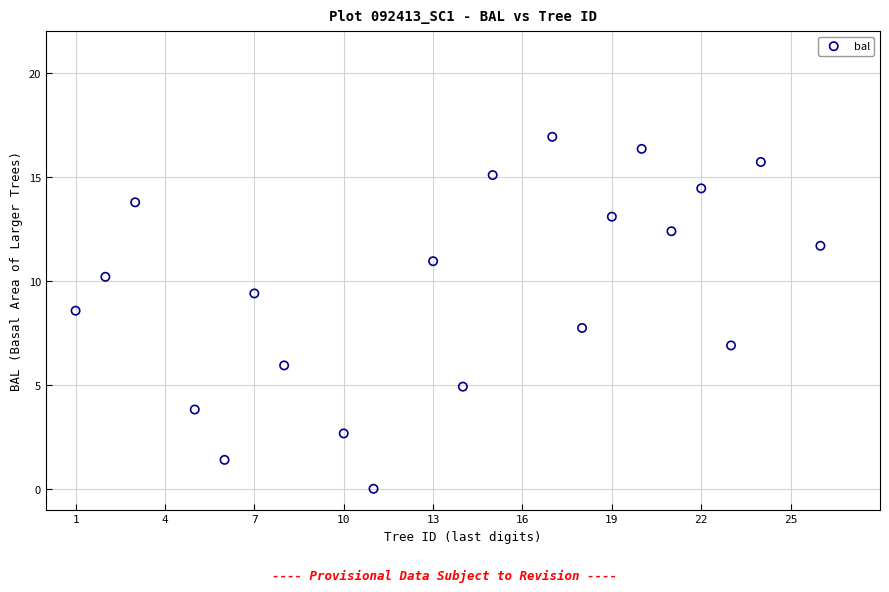

What Y value in the scatter plot is closest to 8?

7.7